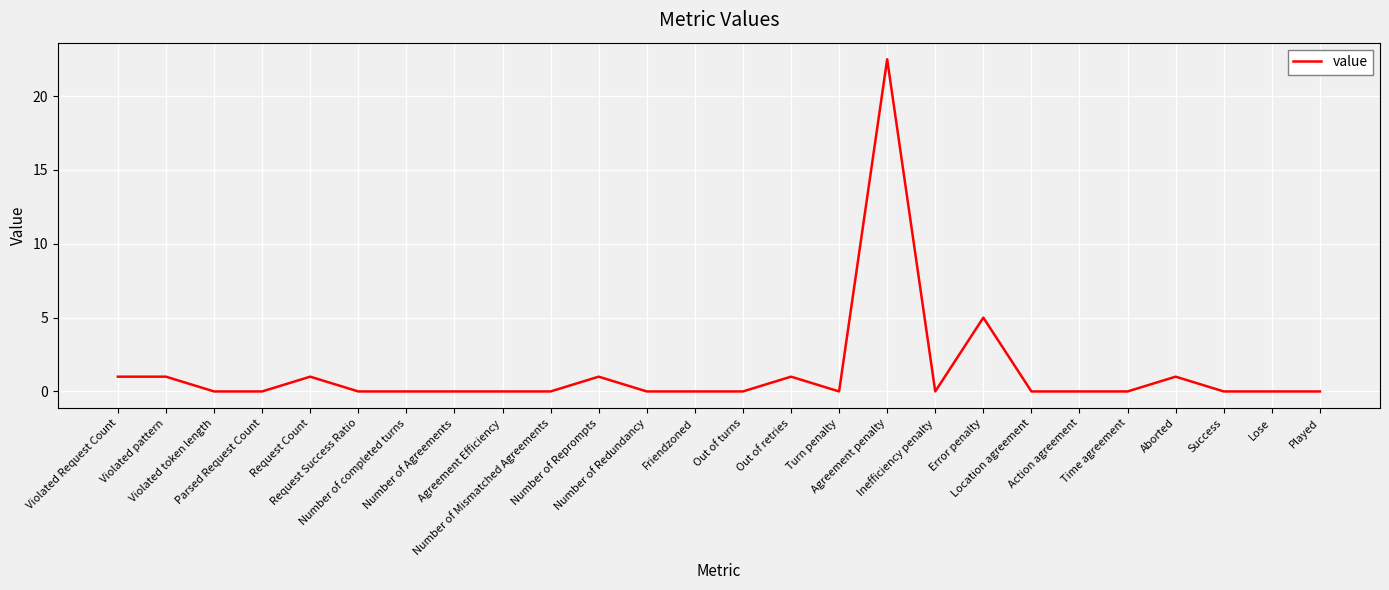

How many series are shown in this chart?

1